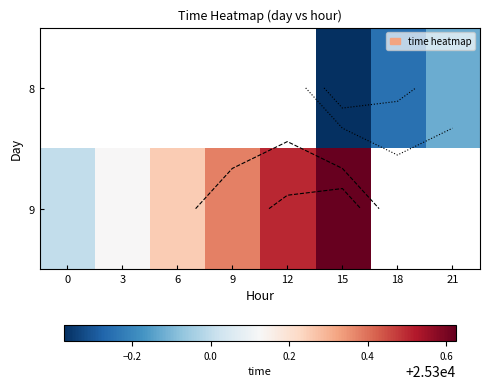

What is the spread (max minus min) of values at 15?

1.0